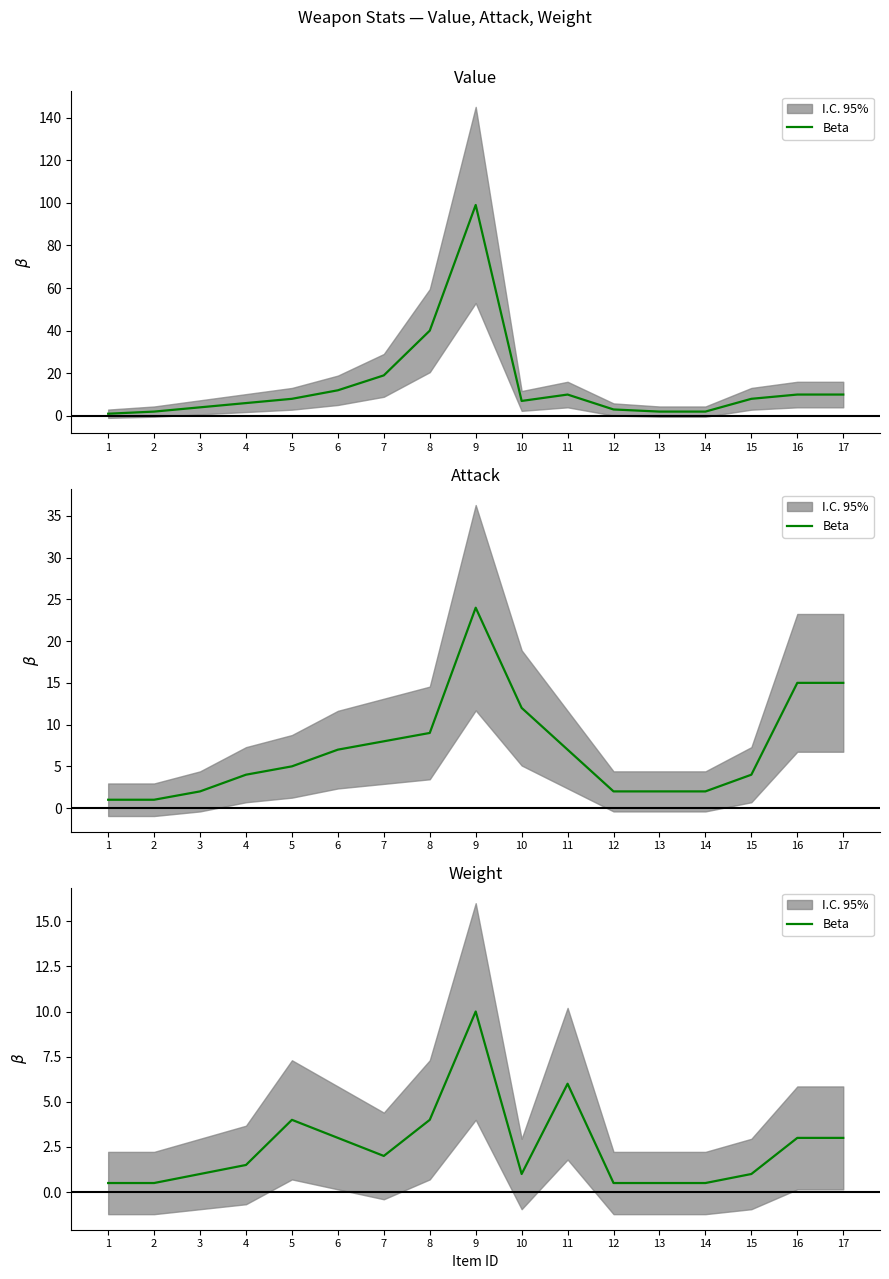

What is the sum of the values at 16 and 7?

5.0